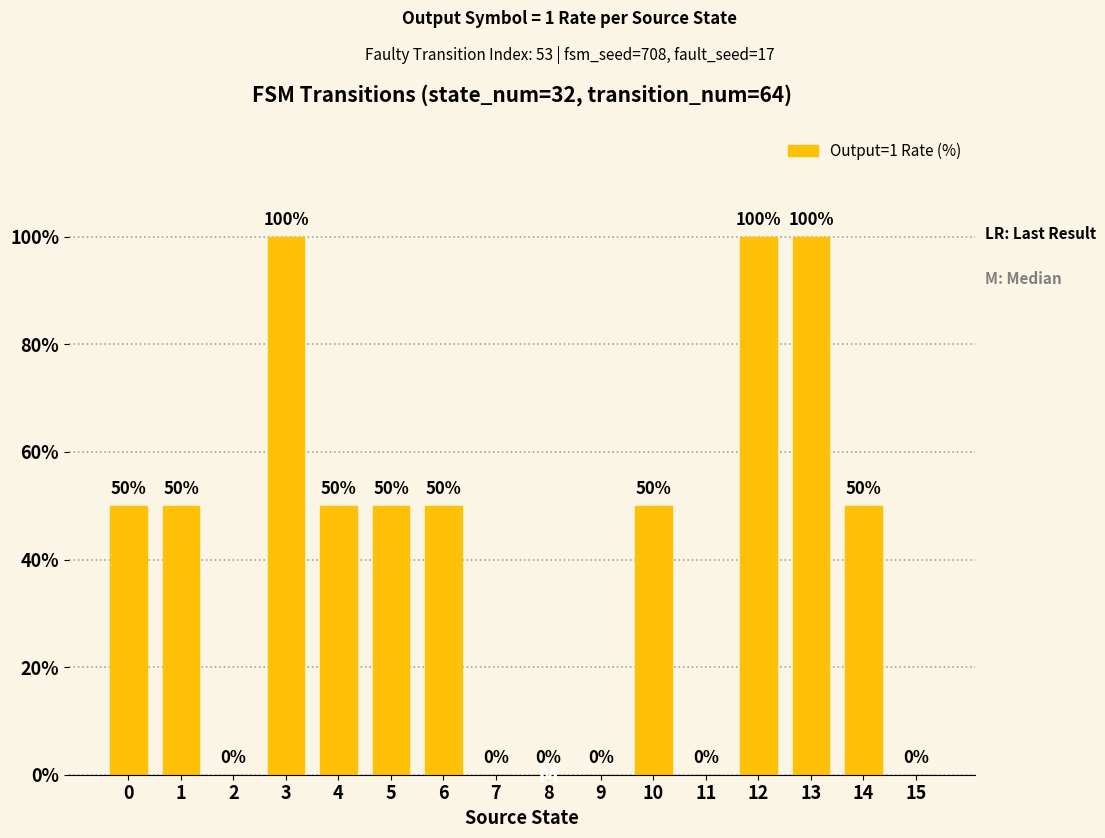

Count the values in the range 0 to 50.

13